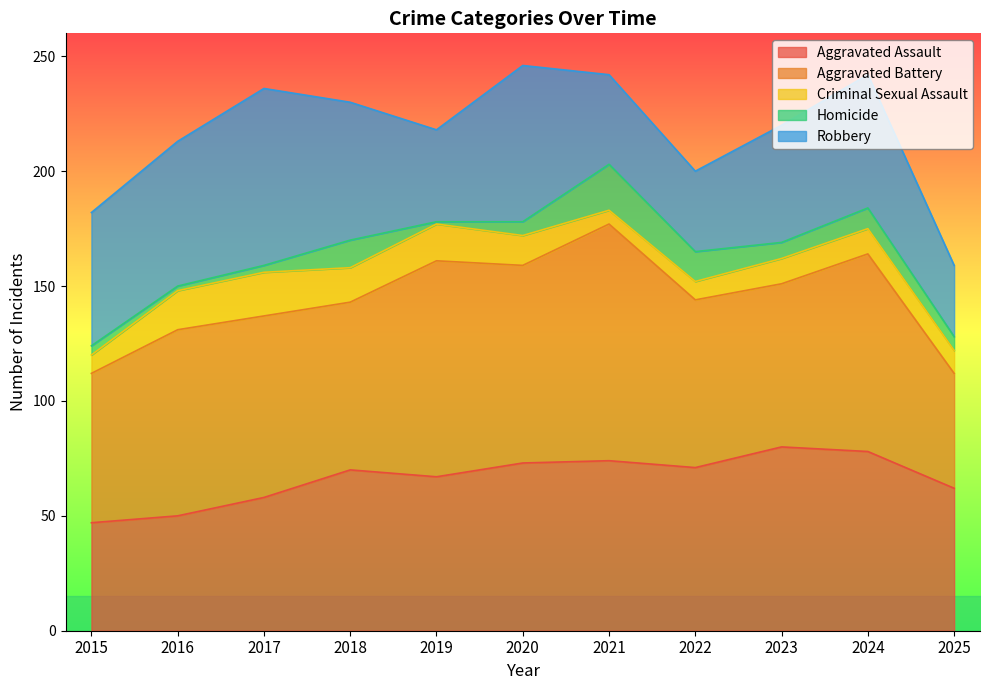

Which series has the widest spread of values?

Aggravated Battery